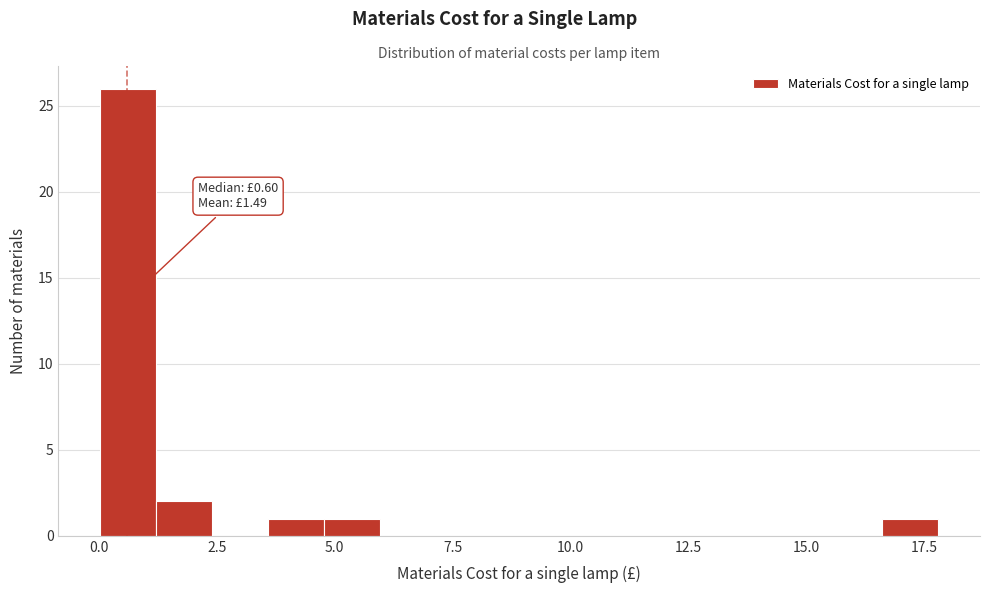

Around what value on the x-axis is the tallest bar? Give the approximate position of its centre, as read against the axis.

0.5